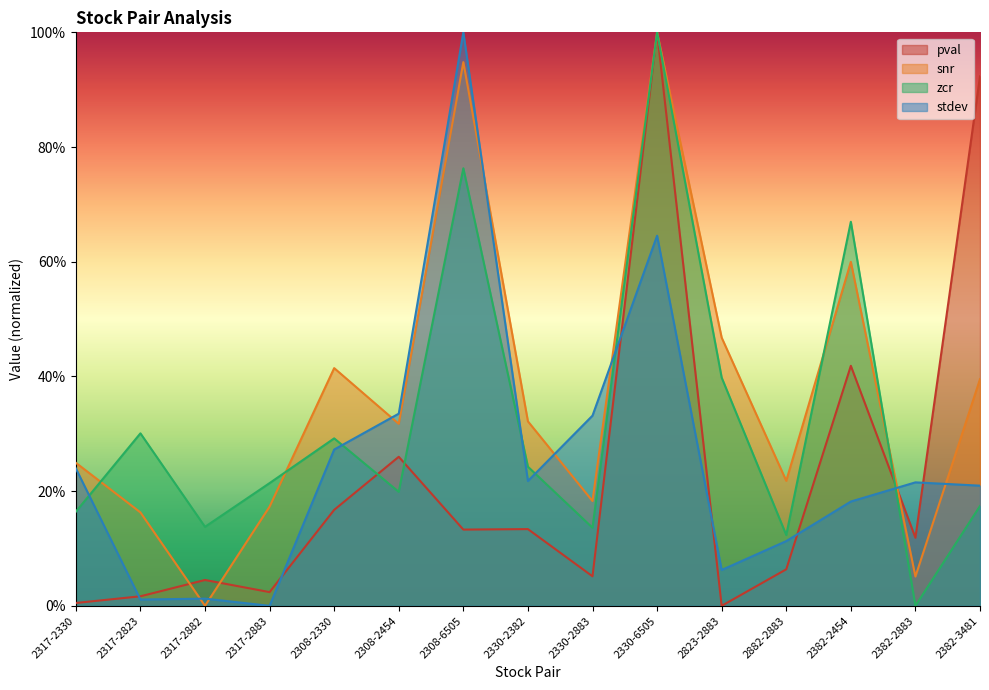

The zcr series shows 0.5 at 2330-6505. True or false?

False